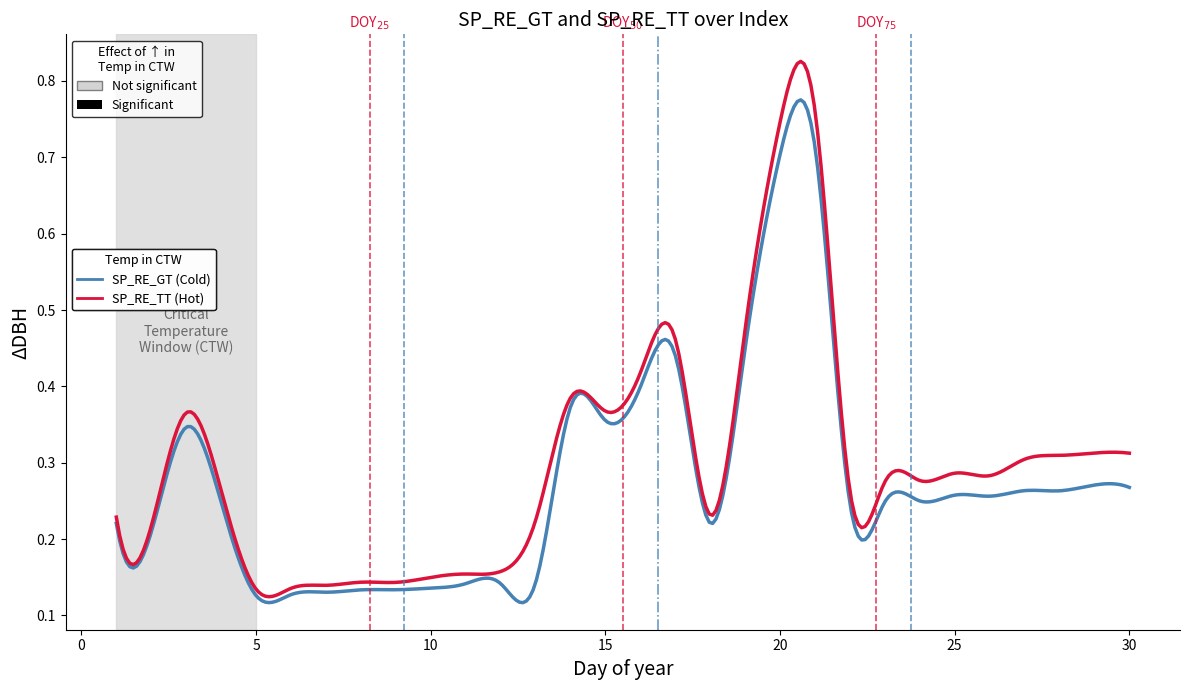

At how many categories does at least one series exceed 0?

300